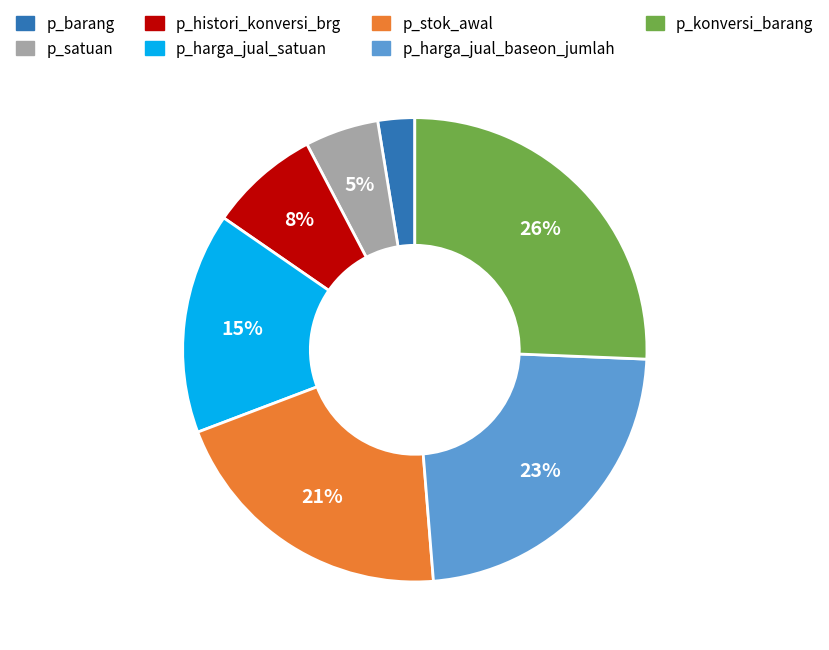

Do p_harga_jual_baseon_jumlah and p_konversi_barang together represent more than half of the pie?

No